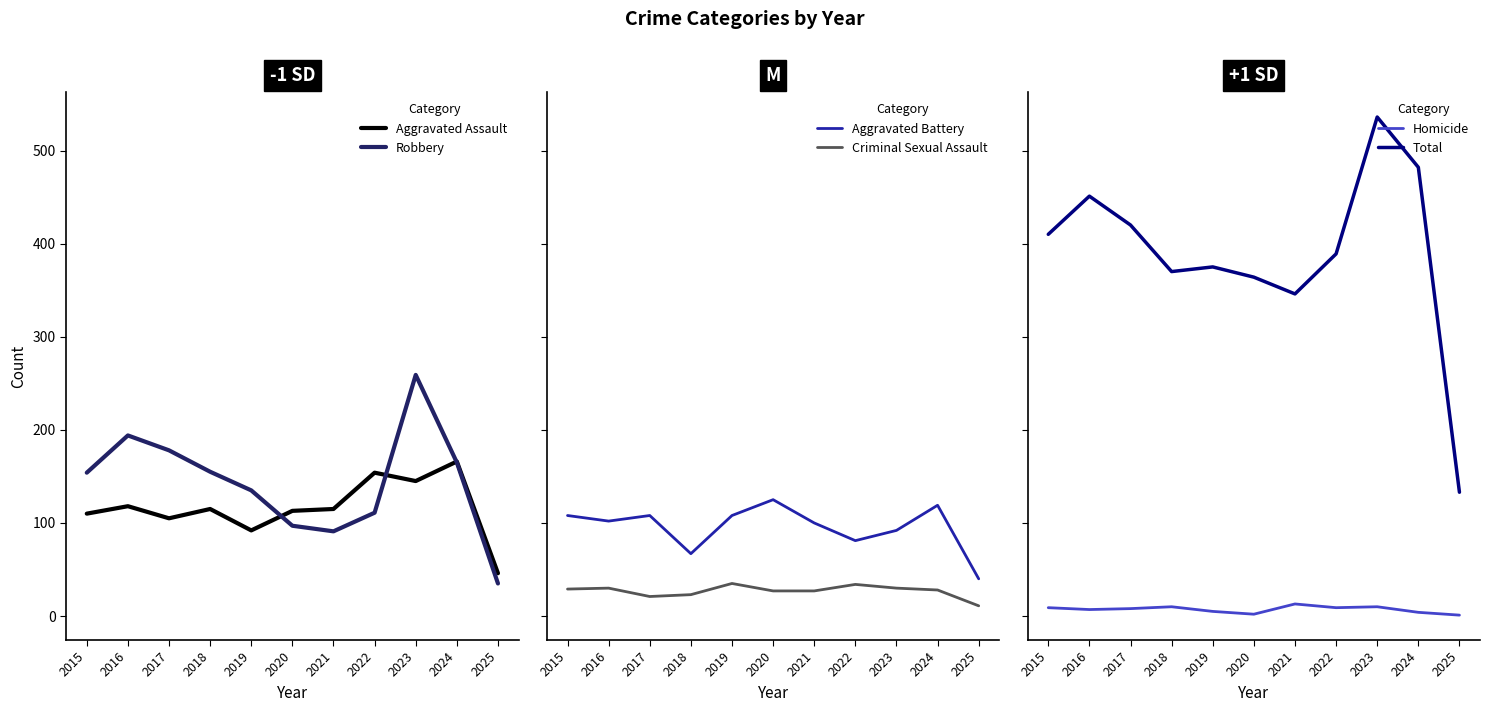

Is the value of Aggravated Assault at 2017 greater than the value of Total at 2019?

No